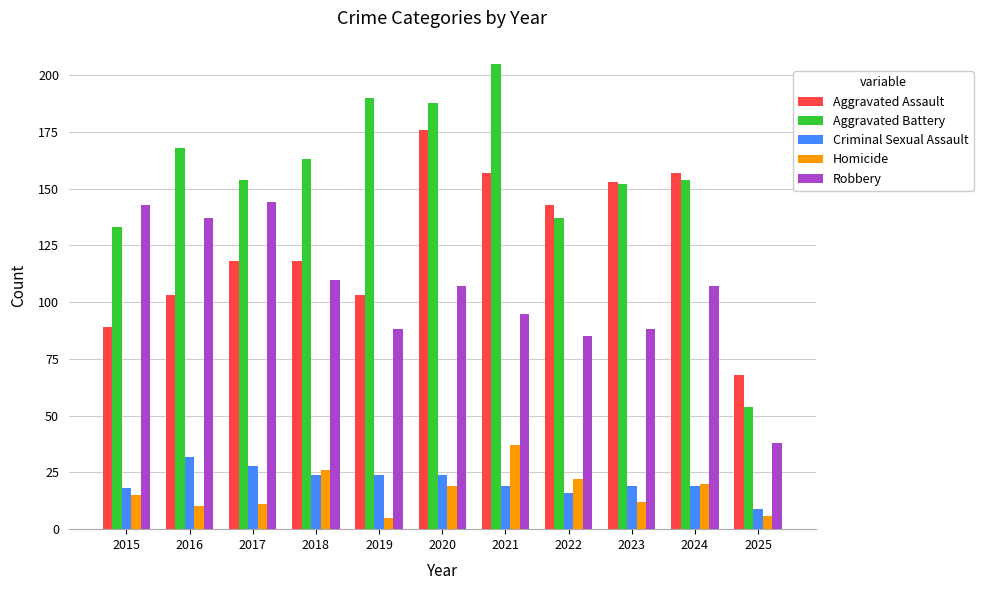

What is the minimum value shown in the chart?

5